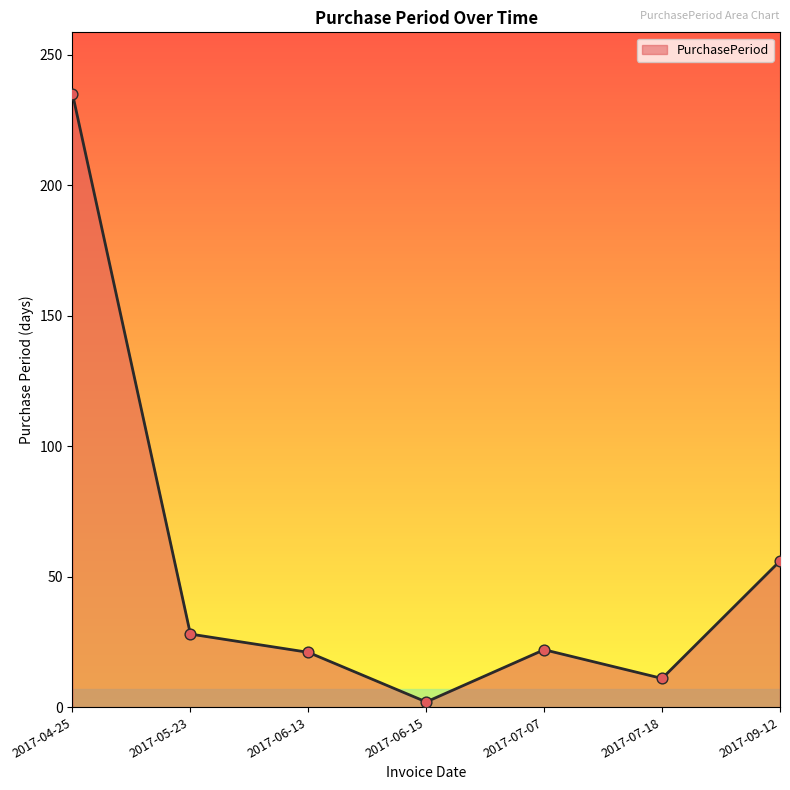

What is the change in value from 2017-06-13 to 2017-06-15?

-19